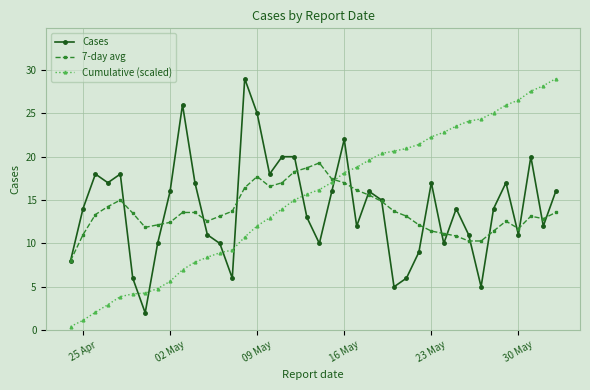

Which series has the largest range (max minus min)?

Cumulative (scaled)